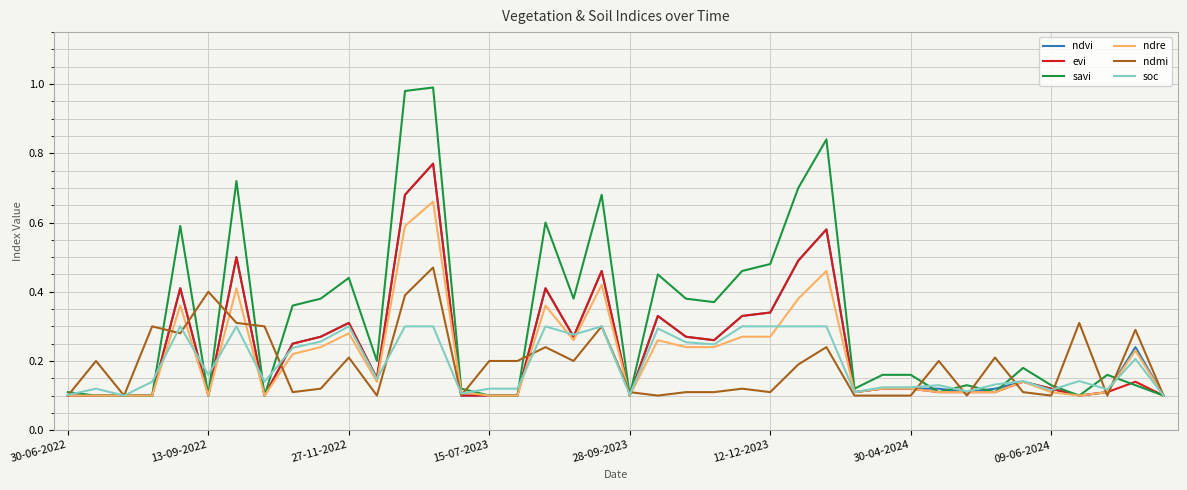

How many lines are shown in the chart?

6